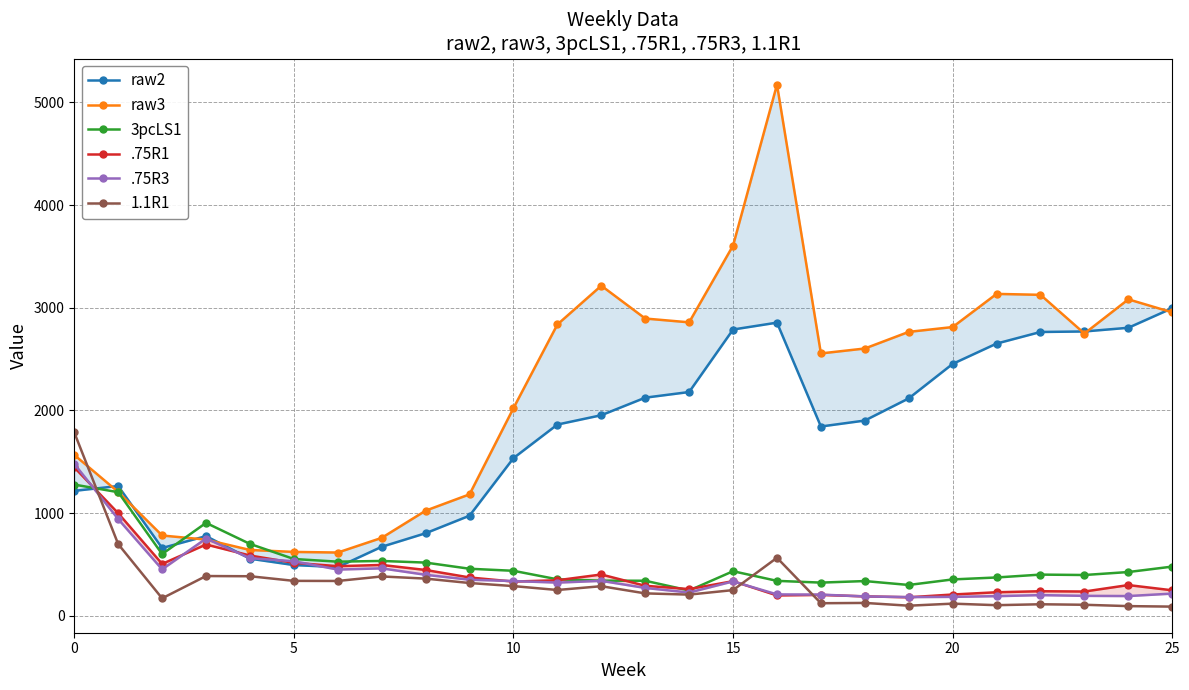

How many categories are shown in the chart?

26